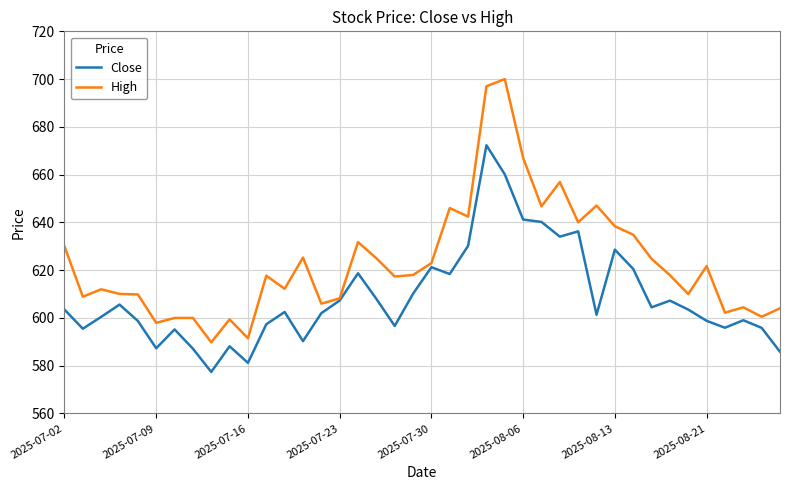

What is the greatest value displayed?

700.0